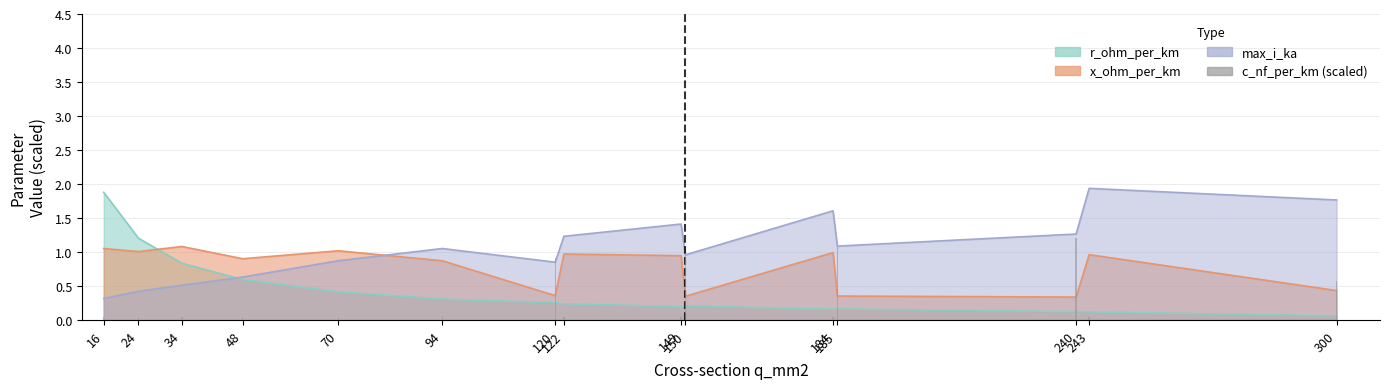

The value at 122 is 0.0. True or false?

True